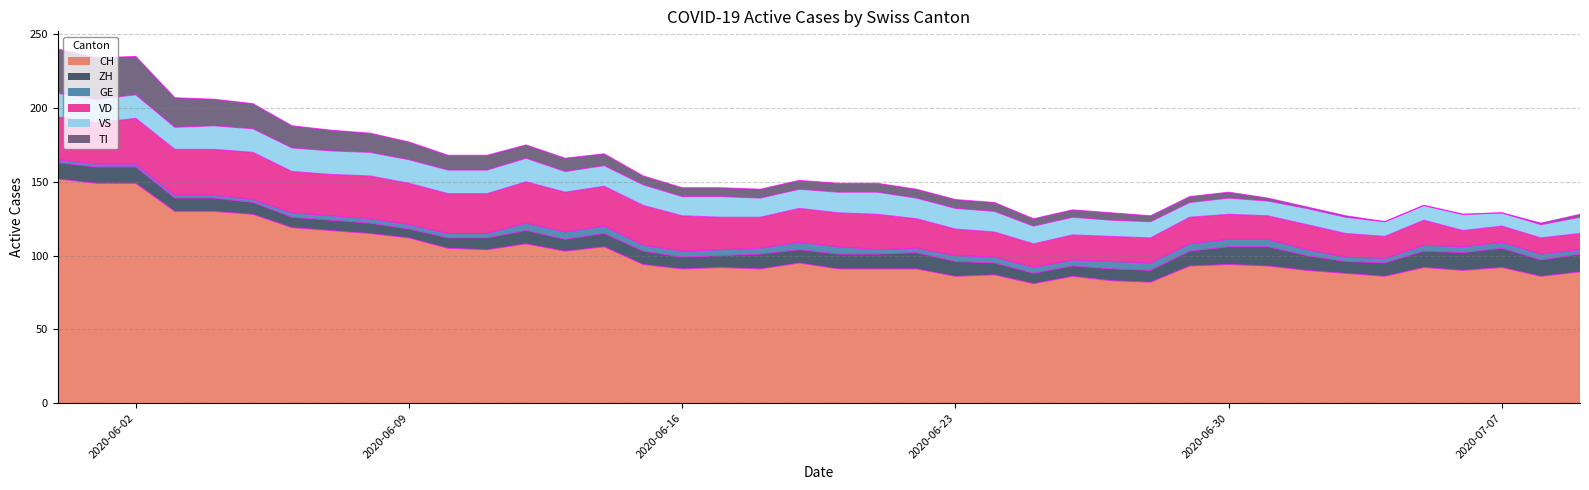

Reading right to left, transcribe all the data shown in this chart.

CH: 39=89	38=86	37=92	36=90	35=92	34=86	33=88	32=90	31=93	30=94	29=93	28=82	27=83	26=86	25=81	24=87	23=86	22=91	21=91	20=91	19=95	18=91	17=92	16=91	15=94	14=106	13=103	12=108	11=104	10=105	9=112	8=115	7=117	6=119	5=128	4=130	3=130	2=149	1=149	0=152
ZH: 39=12	38=11	37=13	36=12	35=11	34=9	33=8	32=10	31=13	30=12	29=10	28=8	27=8	26=7	25=7	24=8	23=10	22=11	21=10	20=10	19=9	18=10	17=8	16=8	15=9	14=9	13=8	12=9	11=8	10=7	9=6	8=7	7=7	6=7	5=8	4=9	3=9	2=11	1=11	0=11
GE: 39=3	38=4	37=4	36=4	35=4	34=3	33=3	32=4	31=5	30=5	29=5	28=5	27=5	26=4	25=4	24=4	23=4	22=3	21=3	20=5	19=5	18=4	17=4	16=4	15=4	14=5	13=5	12=5	11=3	10=3	9=3	8=3	7=3	6=3	5=2	4=2	3=2	2=2	1=2	0=2
VD: 39=11	38=11	37=11	36=11	35=17	34=15	33=16	32=17	31=16	30=17	29=18	28=17	27=17	26=17	25=16	24=17	23=18	22=20	21=24	20=23	19=23	18=21	17=22	16=24	15=27	14=27	13=27	12=28	11=27	10=27	9=28	8=29	7=28	6=28	5=32	4=31	3=31	2=31	1=28	0=29
VS: 39=11	38=9	37=9	36=11	35=10	34=10	33=11	32=11	31=10	30=11	29=10	28=11	27=11	26=12	25=12	24=14	23=14	22=14	21=15	20=14	19=13	18=13	17=14	16=13	15=14	14=14	13=14	12=16	11=16	10=16	9=16	8=16	7=16	6=16	5=16	4=16	3=15	2=16	1=16	0=16
TI: 39=2	38=1	37=0	36=0	35=0	34=0	33=1	32=1	31=2	30=4	29=4	28=4	27=5	26=5	25=5	24=6	23=6	22=6	21=6	20=6	19=6	18=6	17=6	16=6	15=6	14=8	13=9	12=9	11=10	10=10	9=12	8=13	7=14	6=15	5=17	4=18	3=20	2=26	1=28	0=30